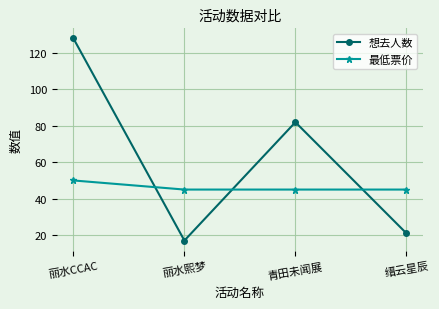

True or false: 最低票价 has a value of 88 at 丽水CCAC.

False